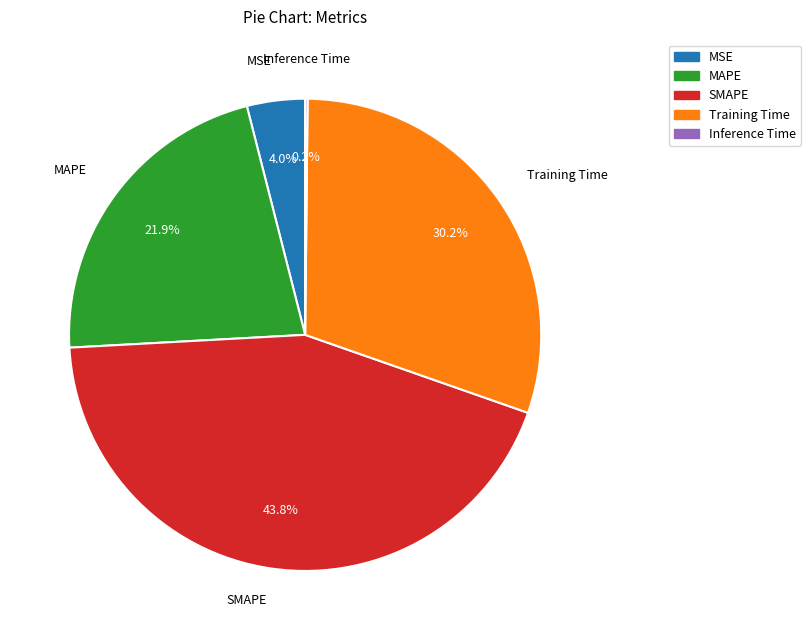

Which category has the biggest portion of the pie?

SMAPE